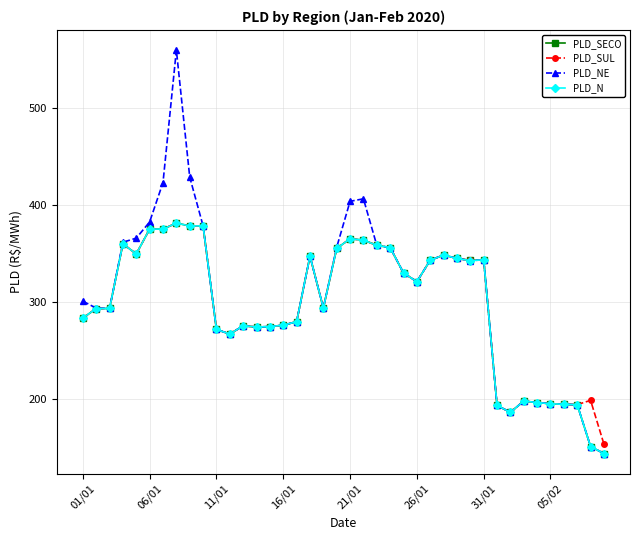

What is the smallest value displayed?

143.3